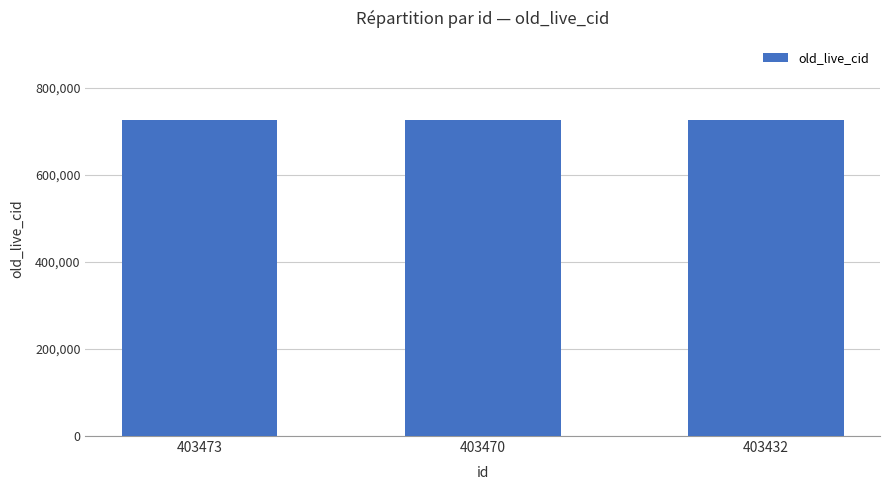

What is the average value?

726094